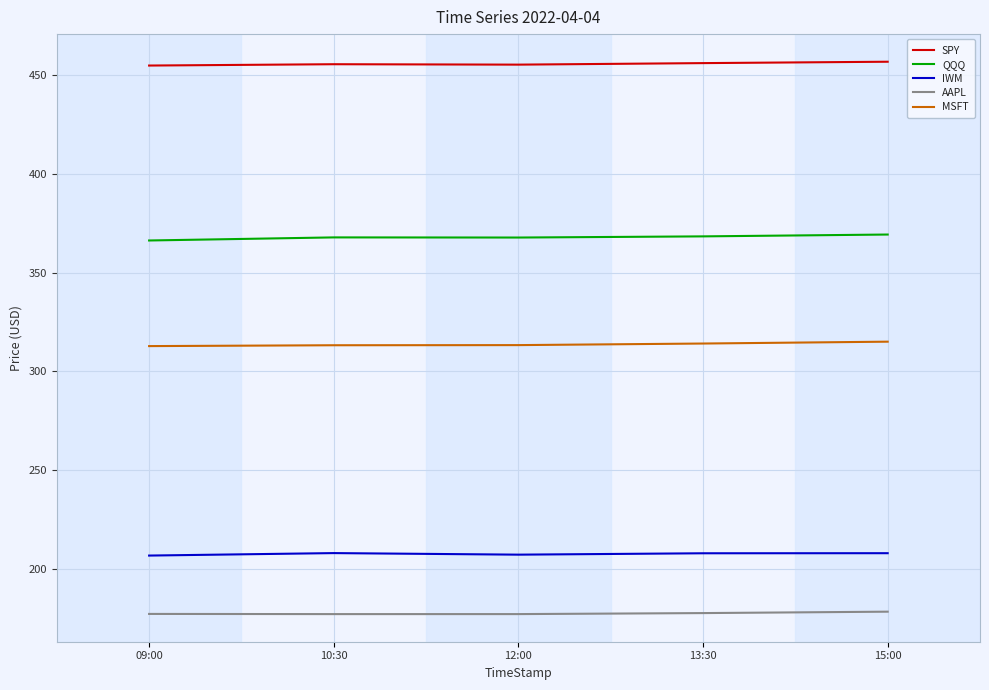

Is the value of AAPL at 15:00 greater than the value of IWM at 15:00?

No